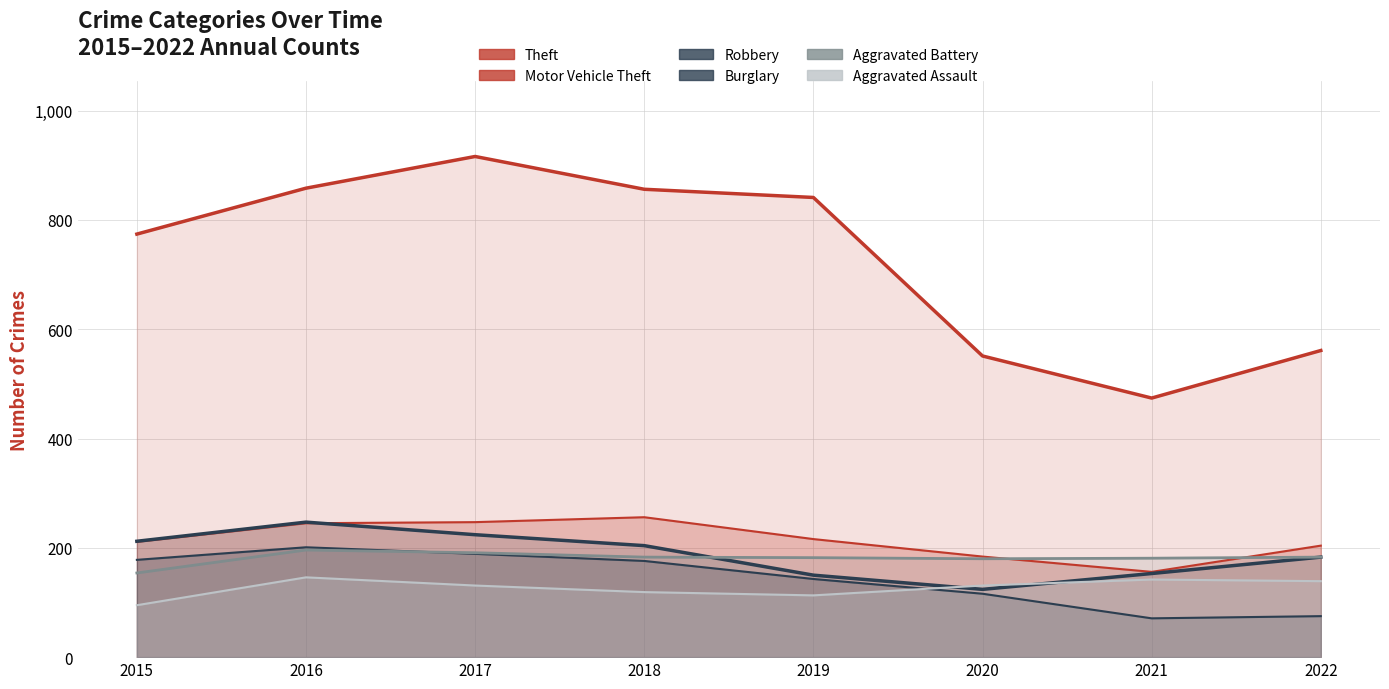

How many distinct data groups are displayed?

6